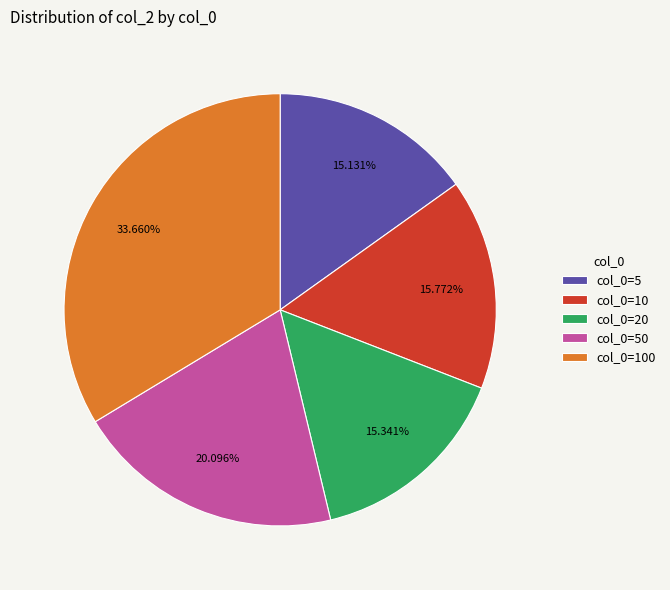

Is there any slice that represents more than half of the pie?

No